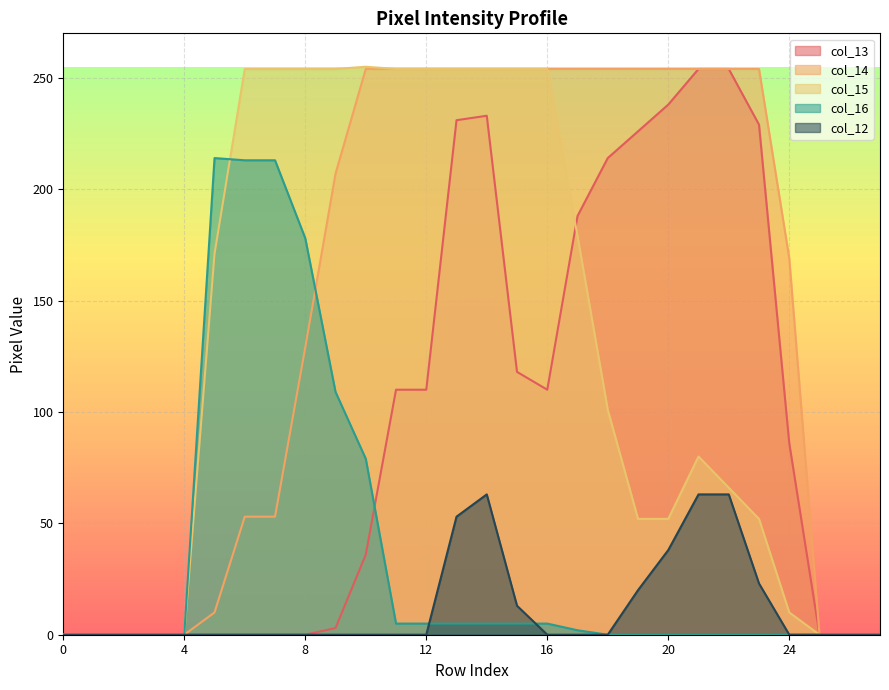

What are all the series names shown in the legend?

col_13, col_14, col_15, col_16, col_12